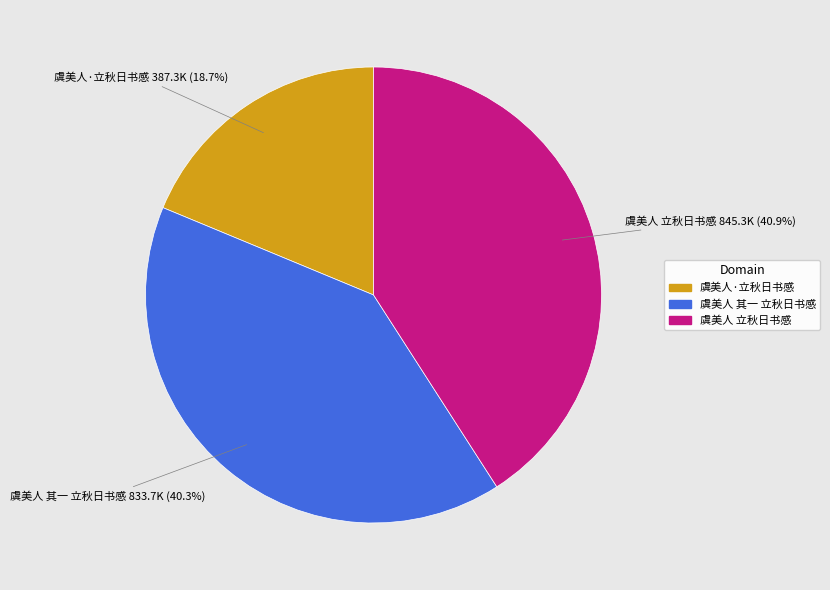

To the nearest percent, what percentage of the pie is 虞美人·立秋日书感?

19%